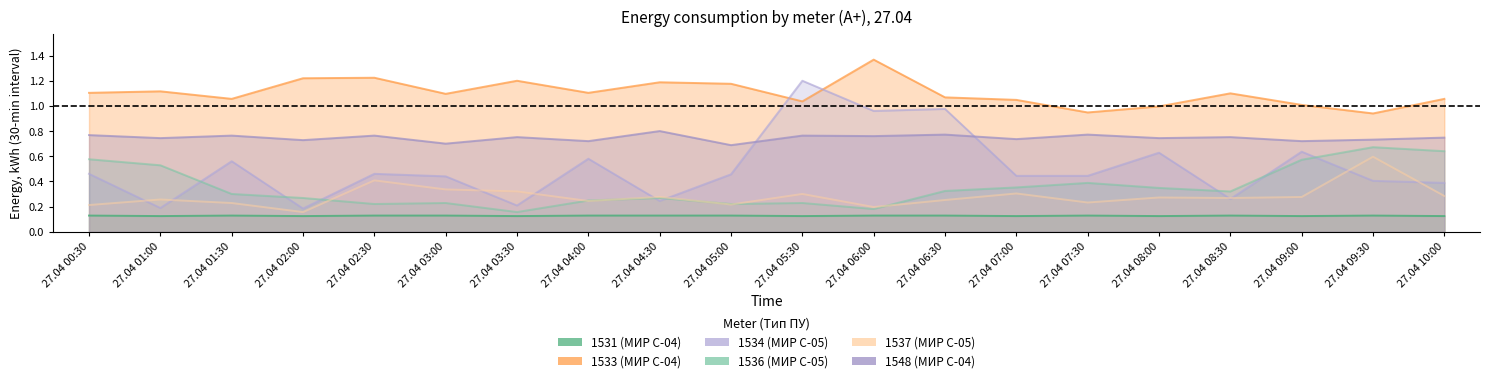

Is it true that 1534 (МИР С-05) equals 0.7 at 27.04 07:30?

False